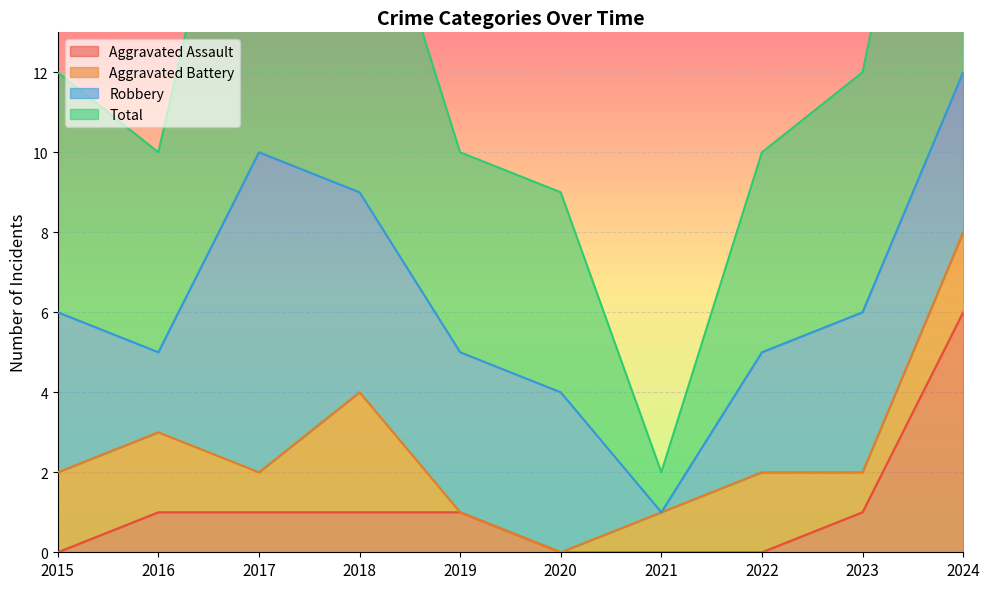

The value of Aggravated Assault at 2024 is 10. True or false?

False